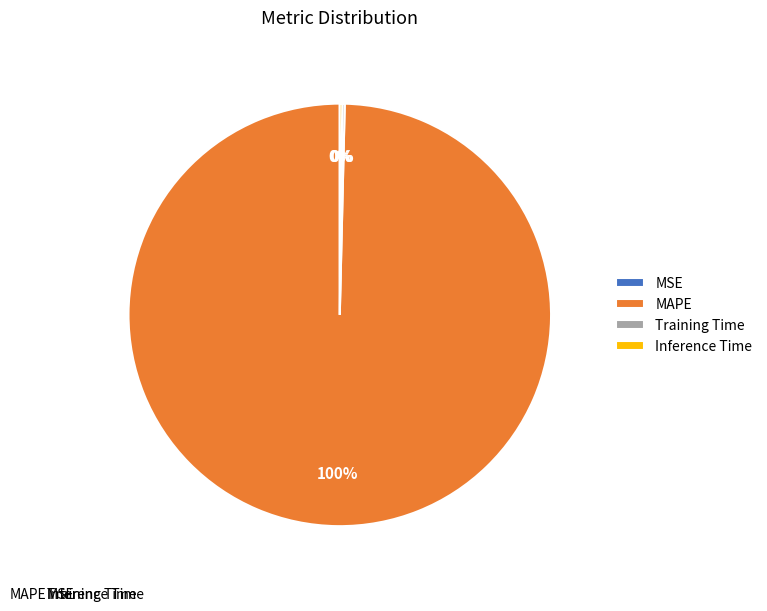

To the nearest percent, what is the difference between the Training Time and MAPE slice percentages?

99%